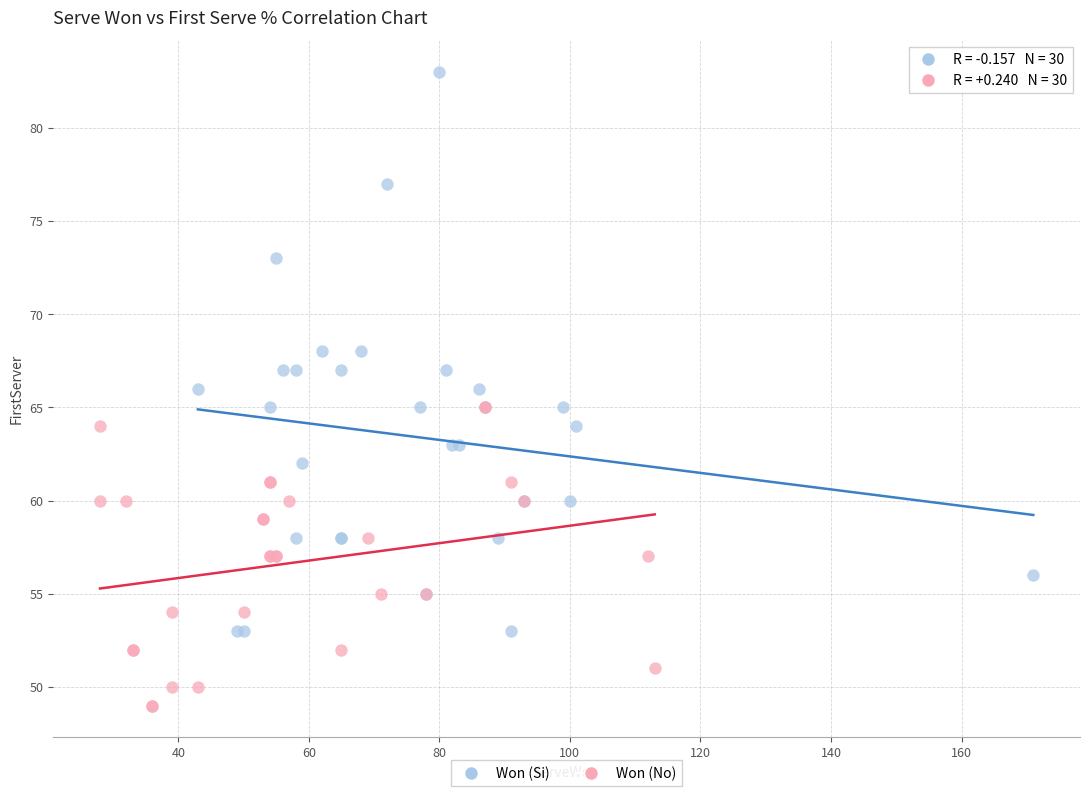

Which series contains the highest Y value?

Won (Si)